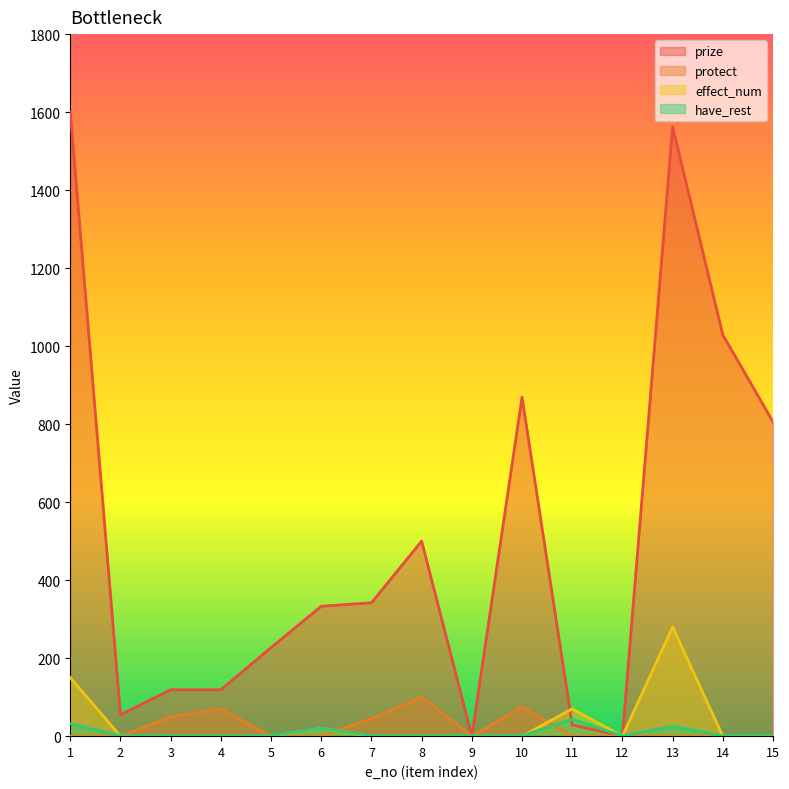

What is the value of the have_rest point at the 4th from the left?

1